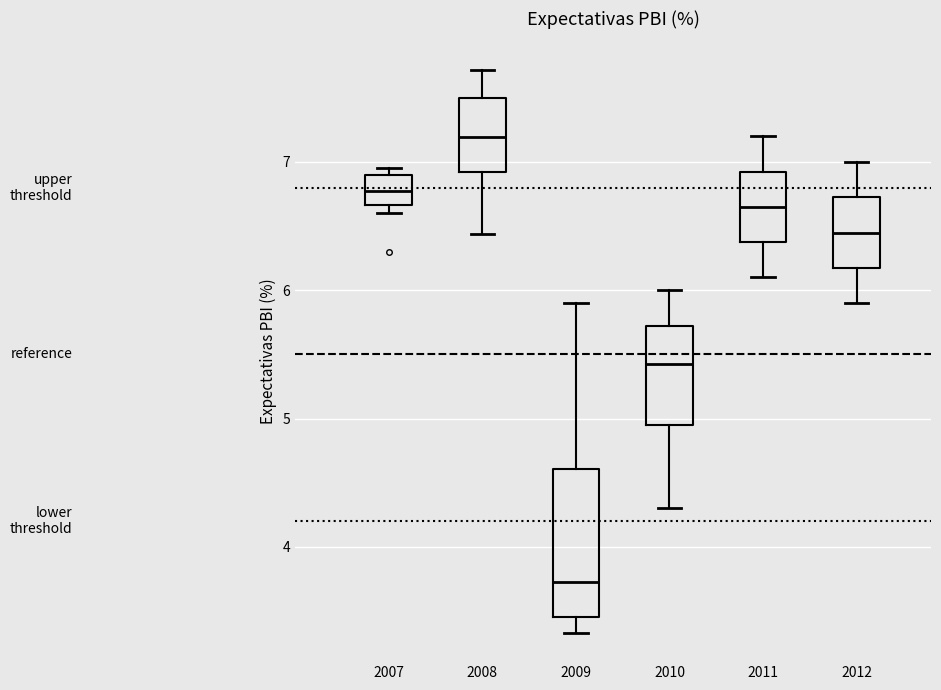

Comparing the boxes themselves (not the whiskers), which one is the tallest?

2009